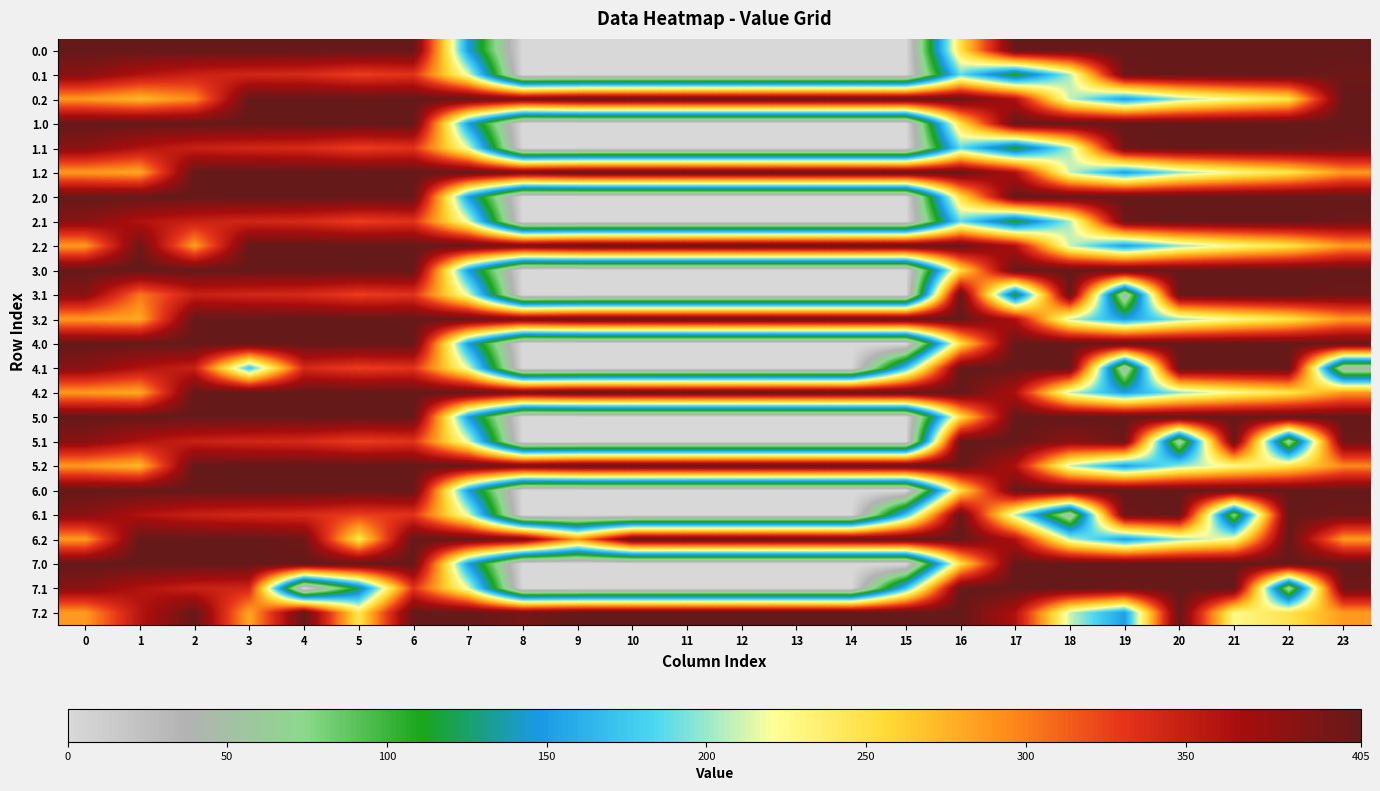

At how many categories does at least one series exceed 174?

24